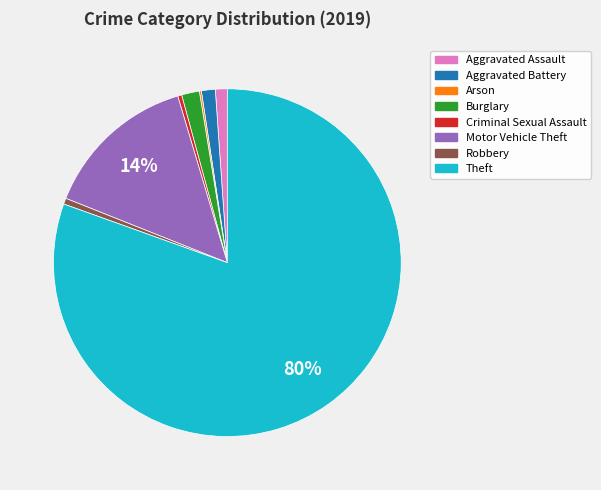

True or false: Aggravated Assault accounts for 10% of the total.

False